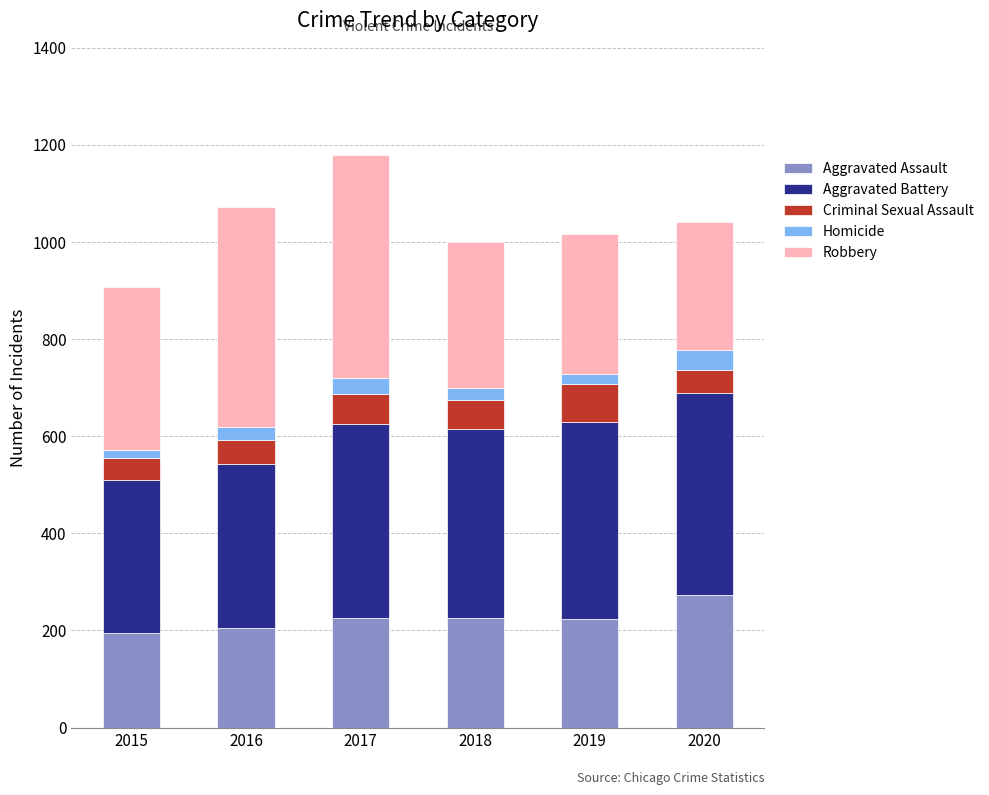

Is it true that Aggravated Assault equals 321 at 2017?

False